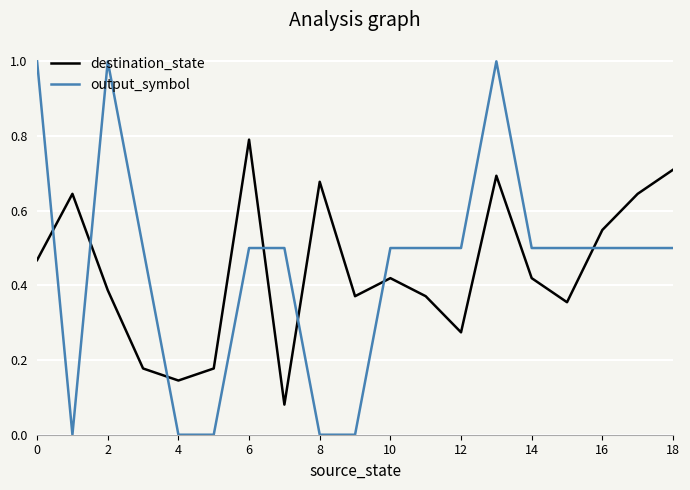

True or false: destination_state and output_symbol cross at least once.

True